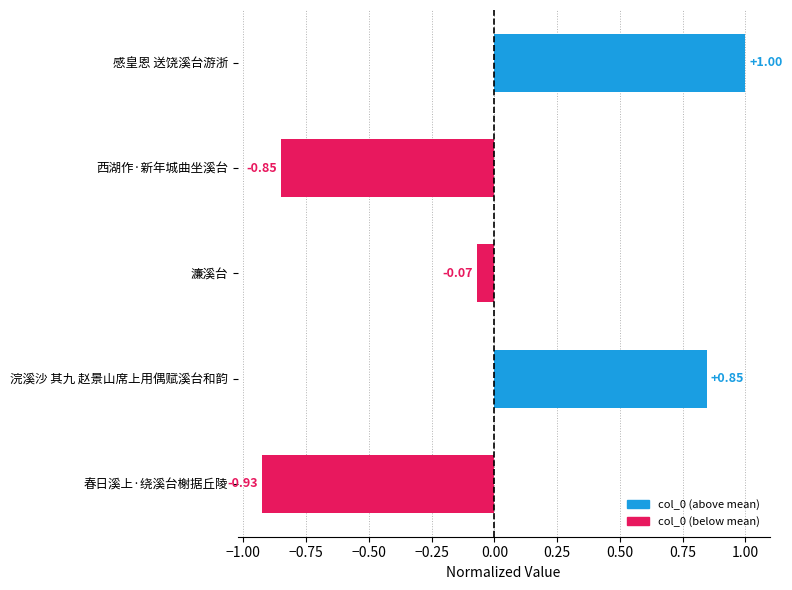

Rank the categories by value from lowest to highest.

春日溪上·绕溪台榭据丘陵, 西湖作·新年城曲坐溪台, 濂溪台, 浣溪沙 其九 赵景山席上用偶赋溪台和韵, 感皇恩 送饶溪台游浙